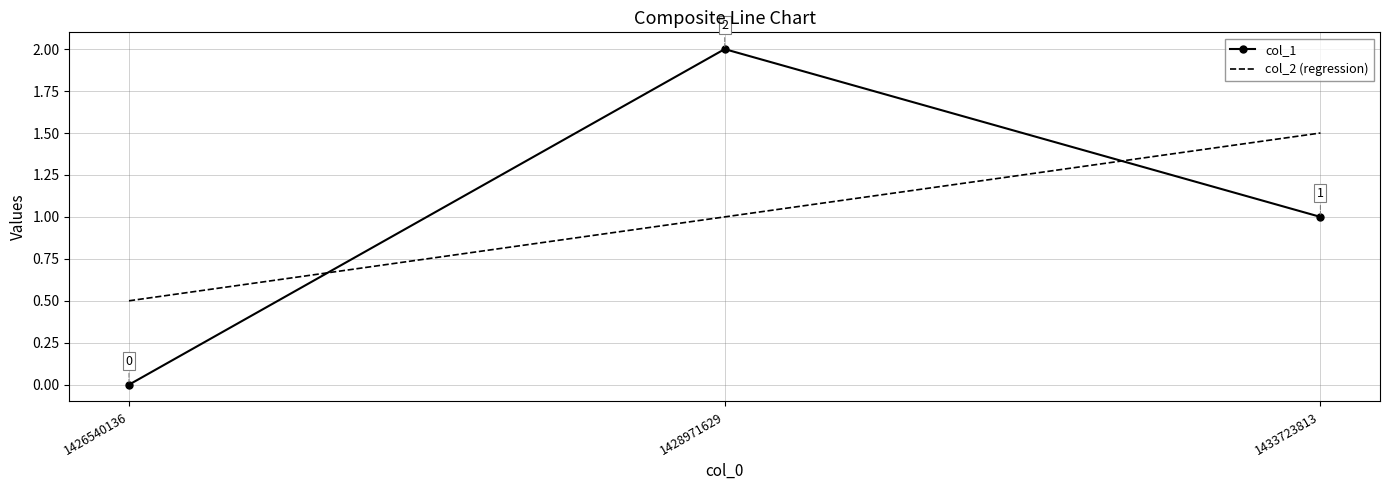

Count the col_1 values in the range 0 to 2.

3